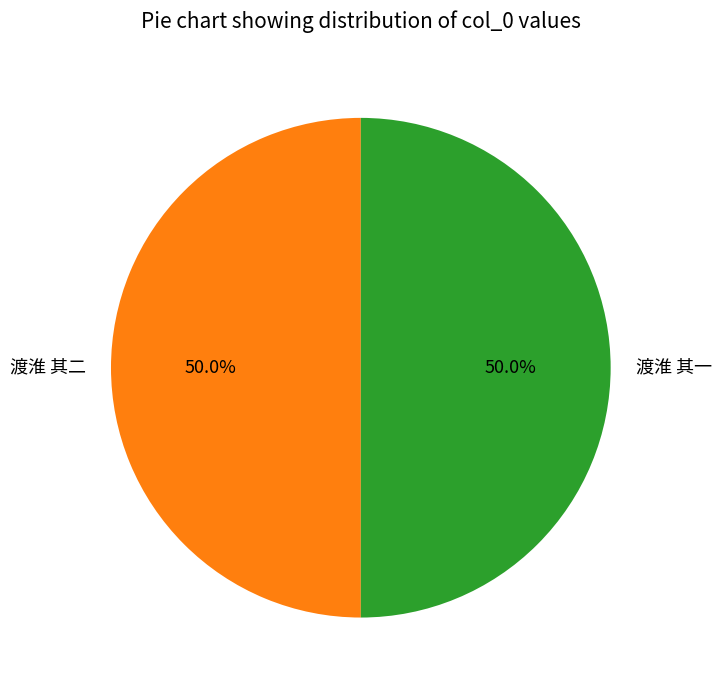

How many slices are in this pie chart?

2